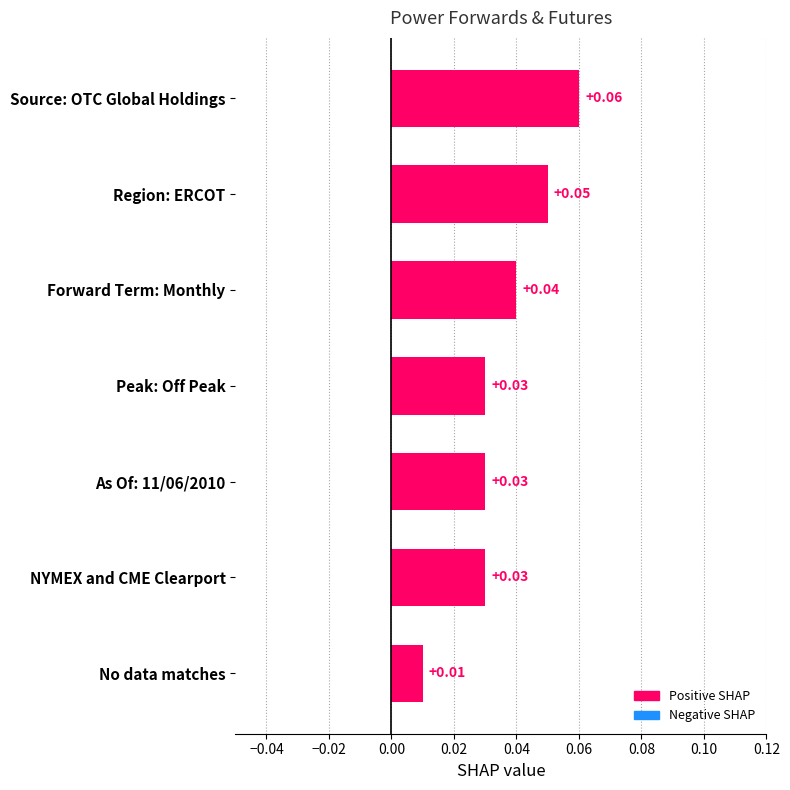

Which label corresponds to the largest value in the chart?

Source: OTC Global Holdings